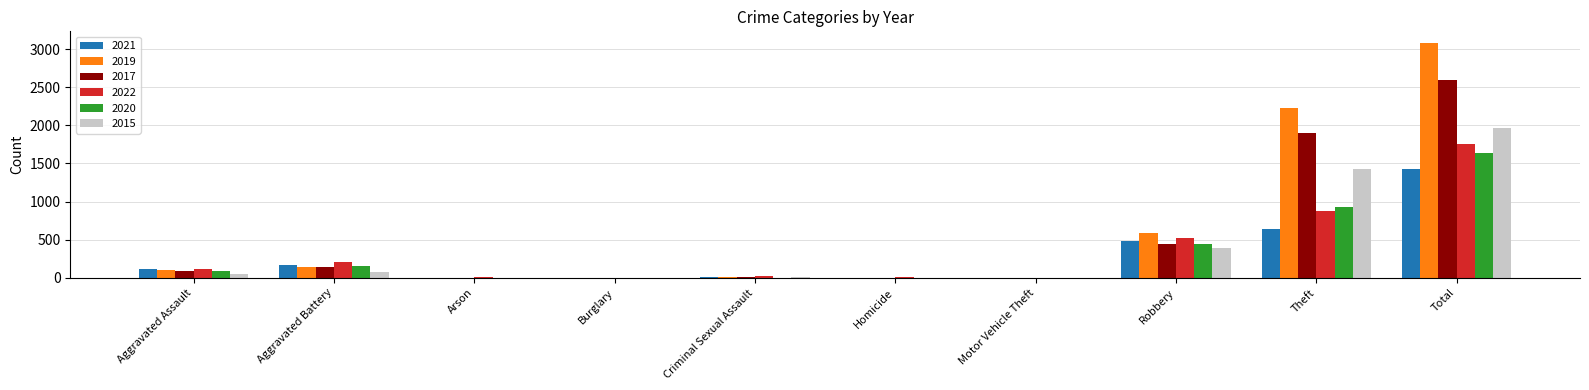

What is the greatest value displayed?

3080